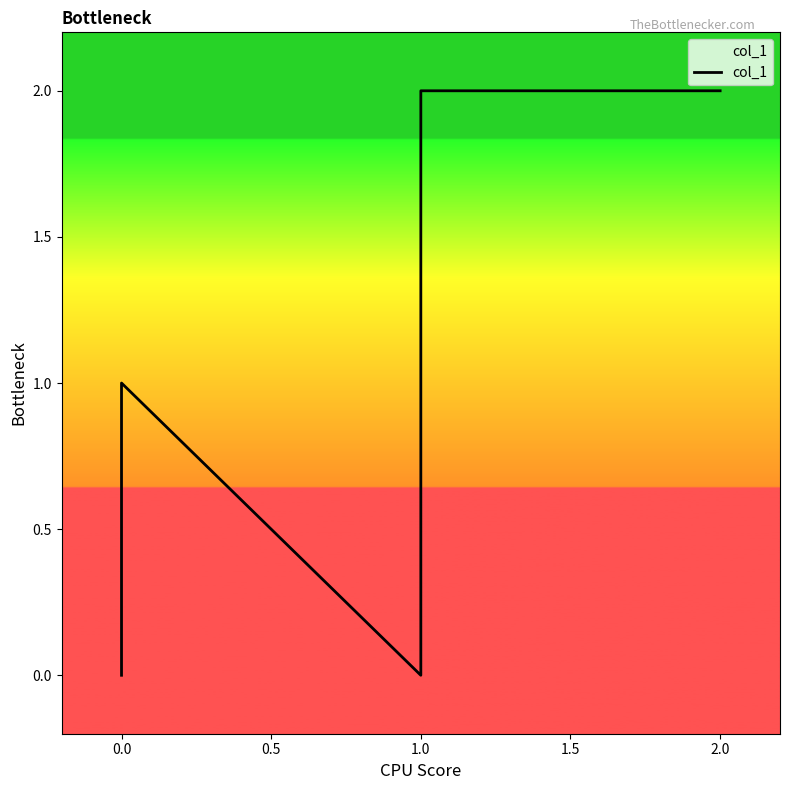

What is the average value?

1